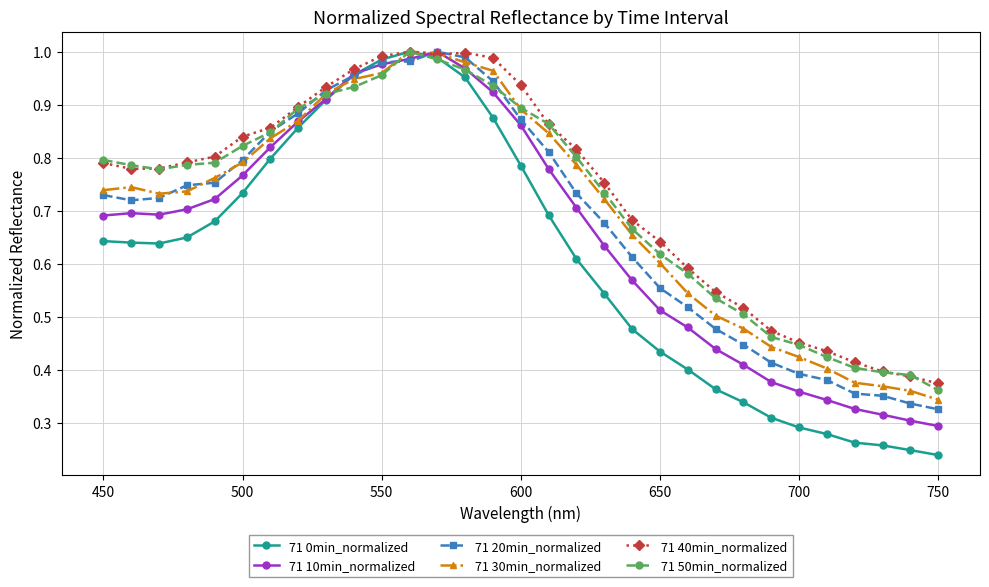

Which series has the widest spread of values?

71 0min_normalized